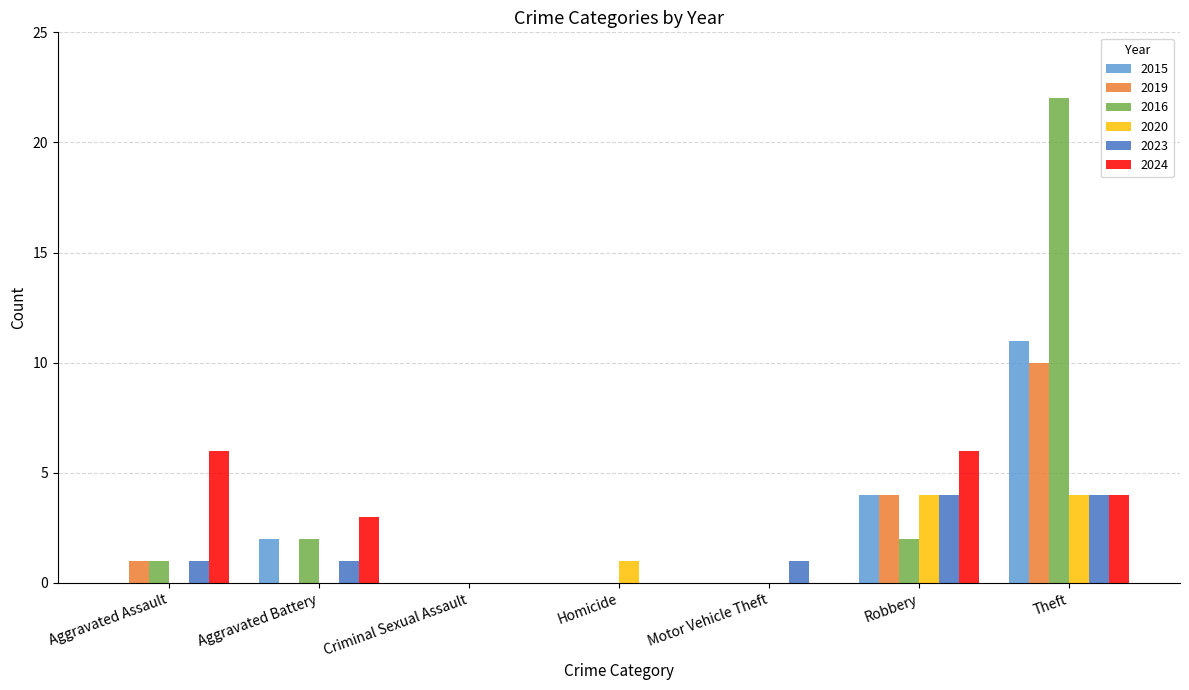

Reading left to right, transcribe all the data shown in this chart.

2015: Aggravated Assault=0	Aggravated Battery=2	Criminal Sexual Assault=0	Homicide=0	Motor Vehicle Theft=0	Robbery=4	Theft=11
2019: Aggravated Assault=1	Aggravated Battery=0	Criminal Sexual Assault=0	Homicide=0	Motor Vehicle Theft=0	Robbery=4	Theft=10
2016: Aggravated Assault=1	Aggravated Battery=2	Criminal Sexual Assault=0	Homicide=0	Motor Vehicle Theft=0	Robbery=2	Theft=22
2020: Aggravated Assault=0	Aggravated Battery=0	Criminal Sexual Assault=0	Homicide=1	Motor Vehicle Theft=0	Robbery=4	Theft=4
2023: Aggravated Assault=1	Aggravated Battery=1	Criminal Sexual Assault=0	Homicide=0	Motor Vehicle Theft=1	Robbery=4	Theft=4
2024: Aggravated Assault=6	Aggravated Battery=3	Criminal Sexual Assault=0	Homicide=0	Motor Vehicle Theft=0	Robbery=6	Theft=4